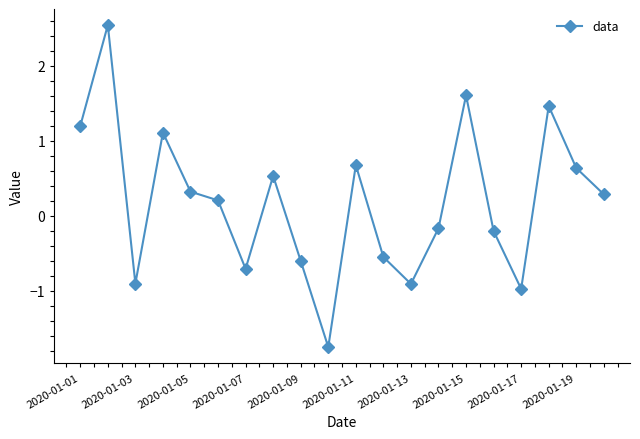

What is the difference between the maximum and minimum values?

4.3